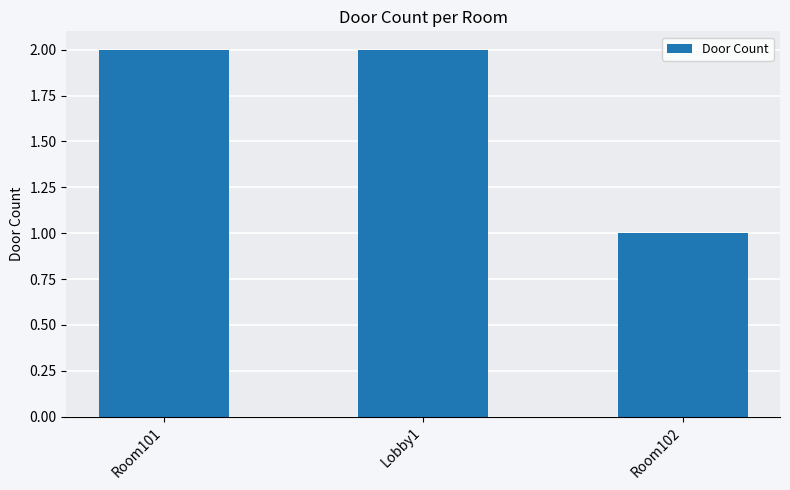

What is the label of the 2nd bar from the right?

Lobby1